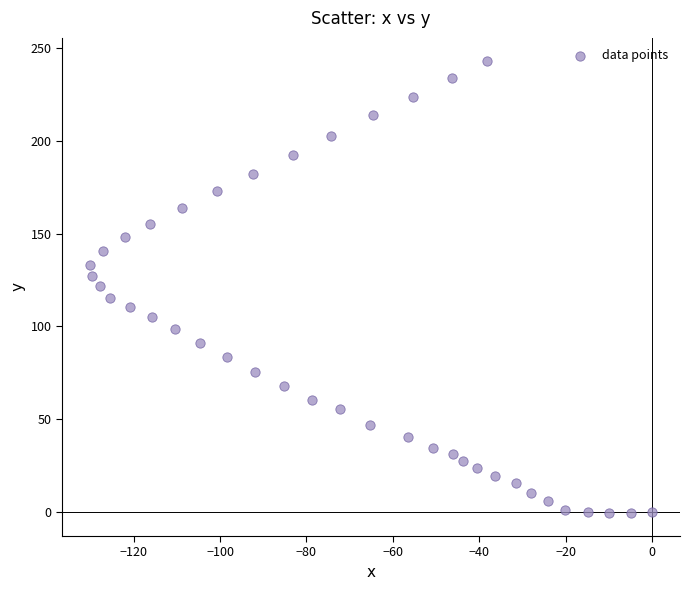

What is the range of X values (max minus min)?

130.1